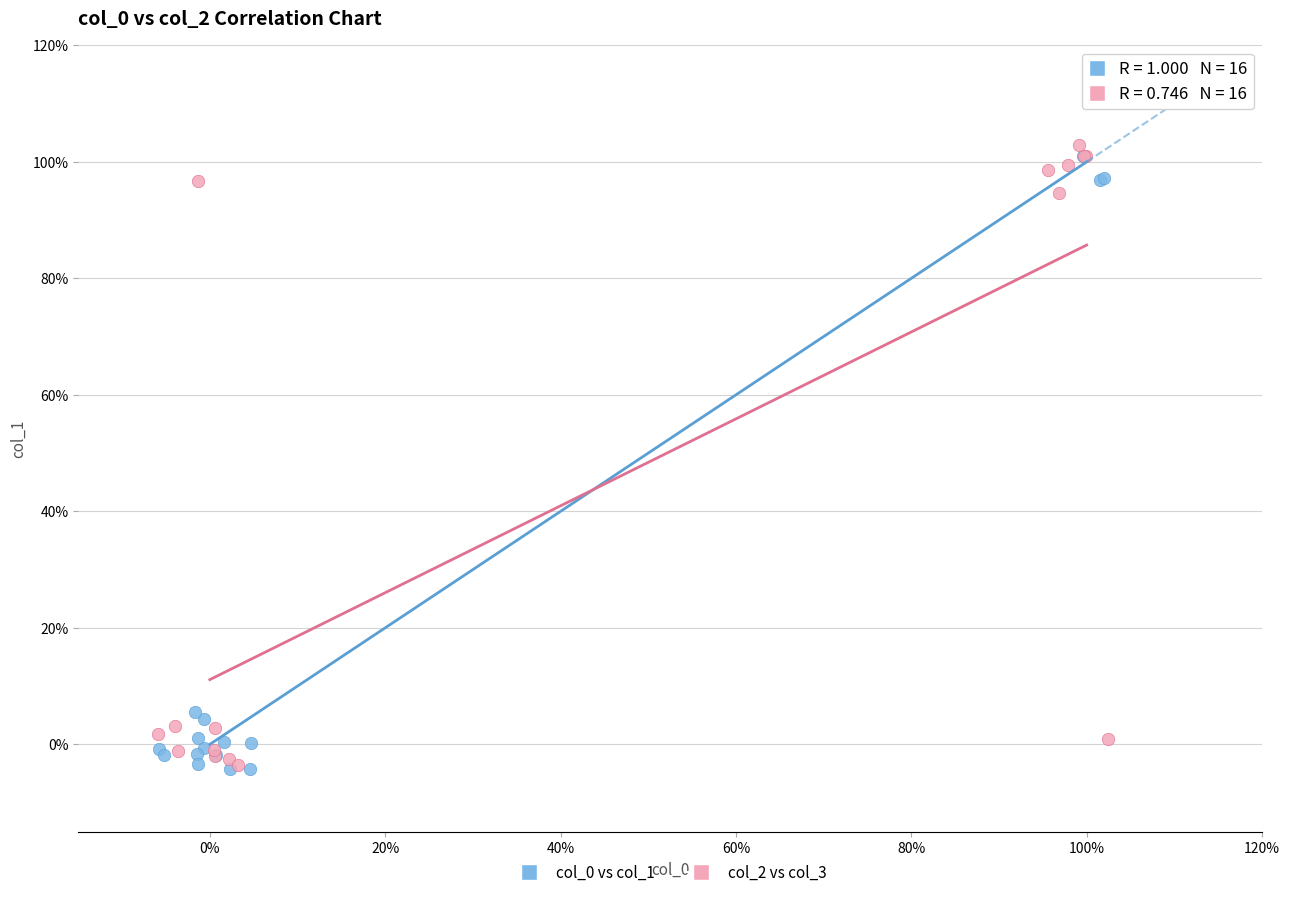

Which series has the largest Y range (max minus min)?

col_2 vs col_3